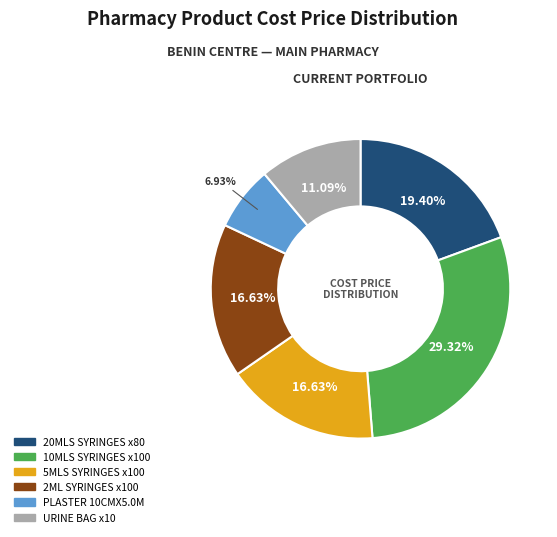

Which category has the biggest portion of the pie?

10MLS SYRINGES x100